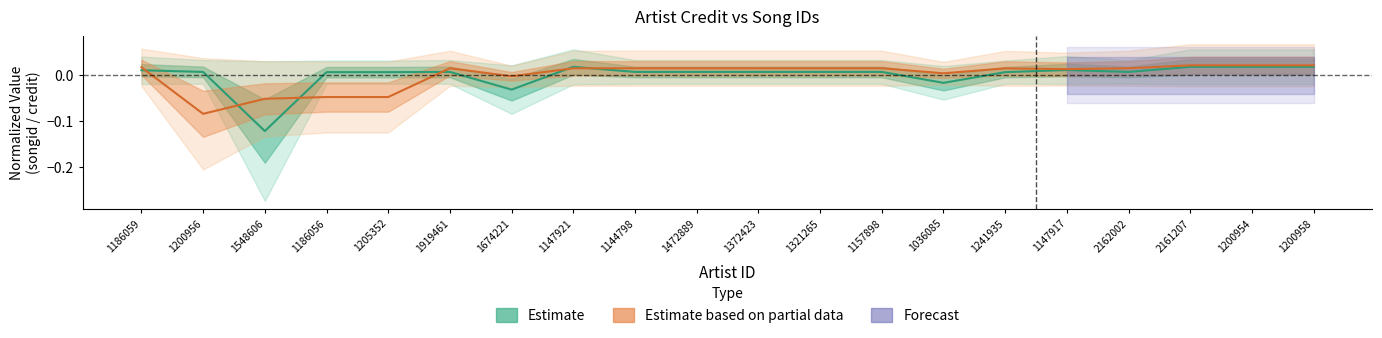

How many data points in credit are less than 0?

5